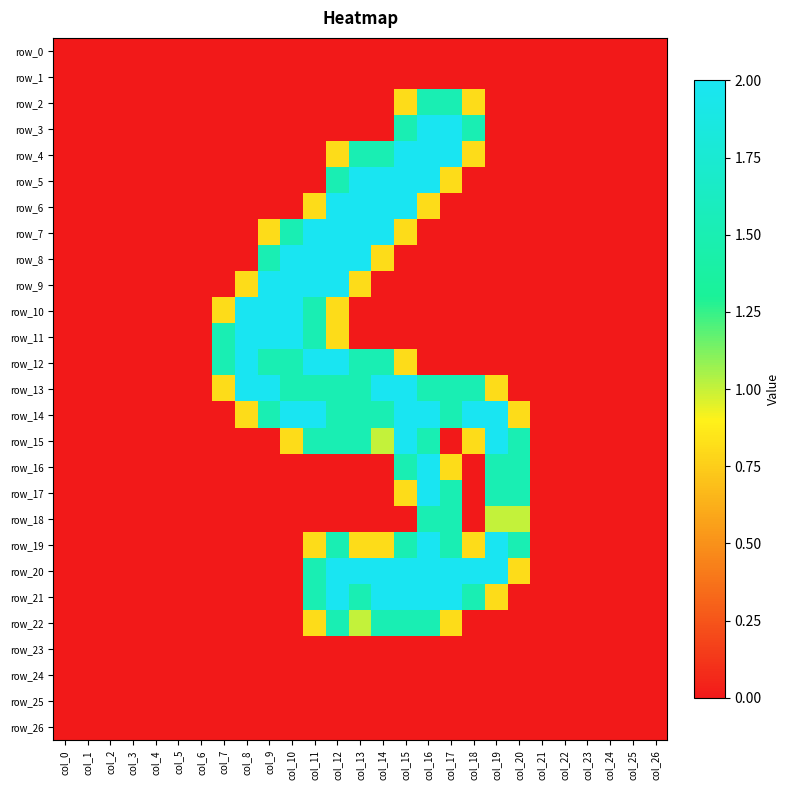

At which label does row_20 reach its peak?

col_12